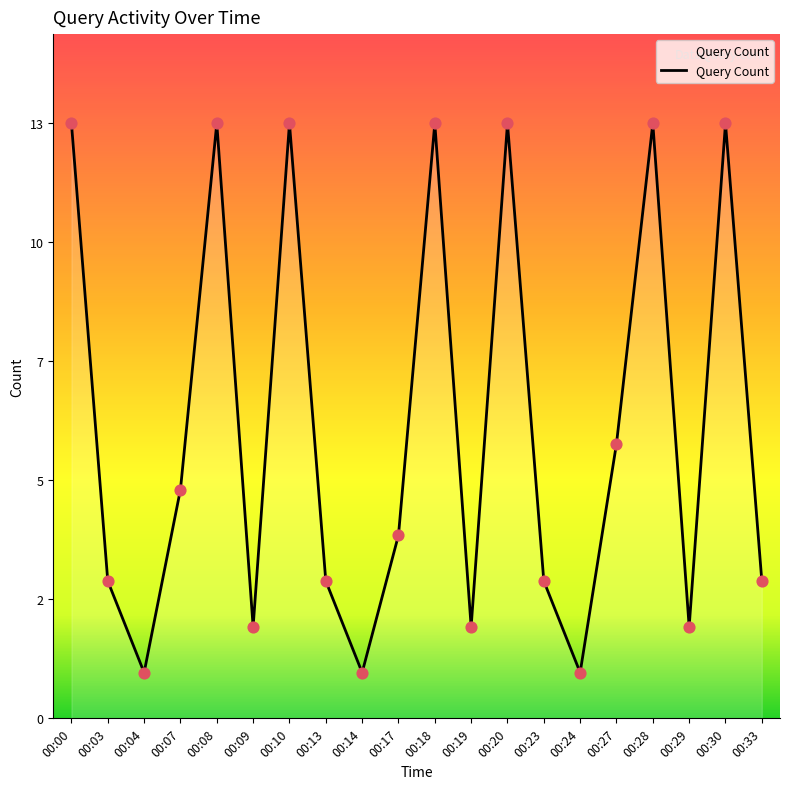

Approximately how many times larger is the value at 00:04 compared to 00:13?

0.3